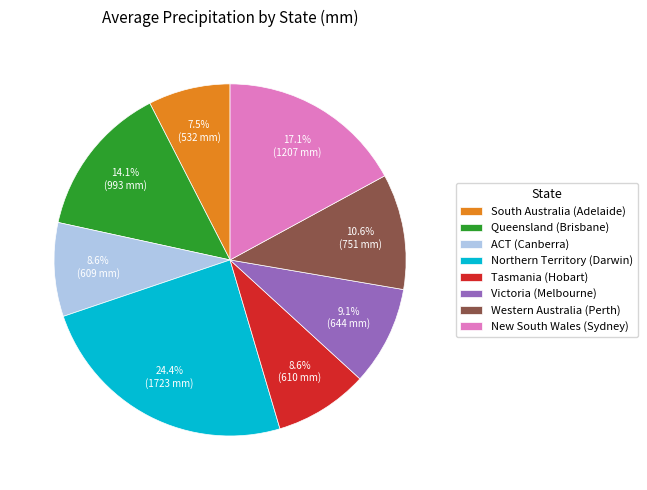

To the nearest percent, what is the difference between the Northern Territory (Darwin) and Western Australia (Perth) slice percentages?

14%